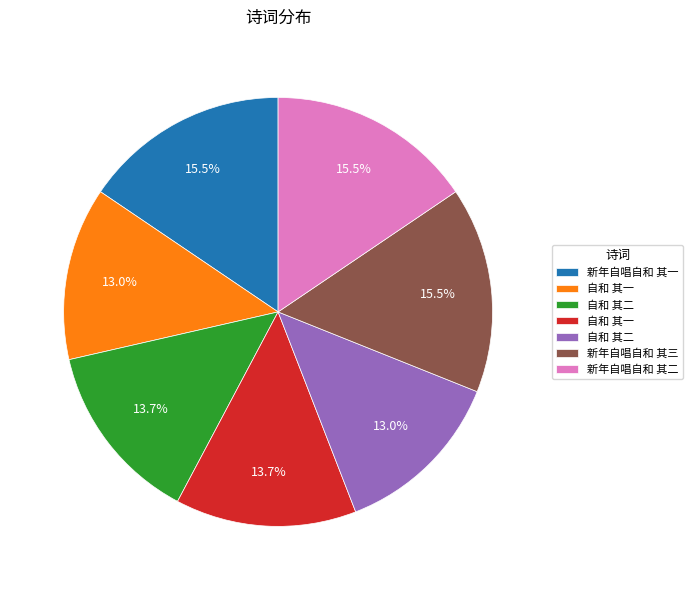

How many slices are in this pie chart?

7